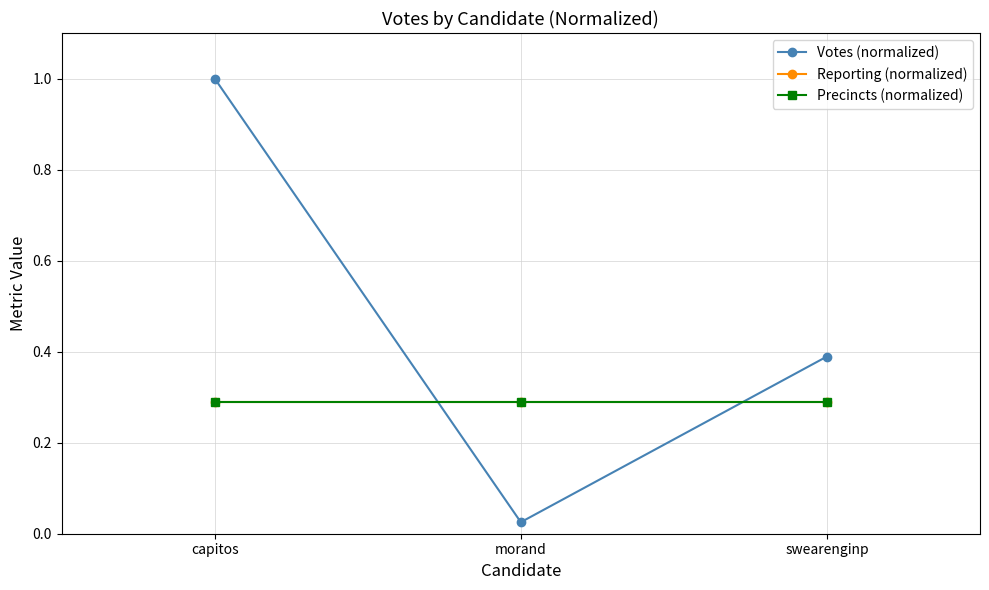

What position from the right is swearenginp?

1